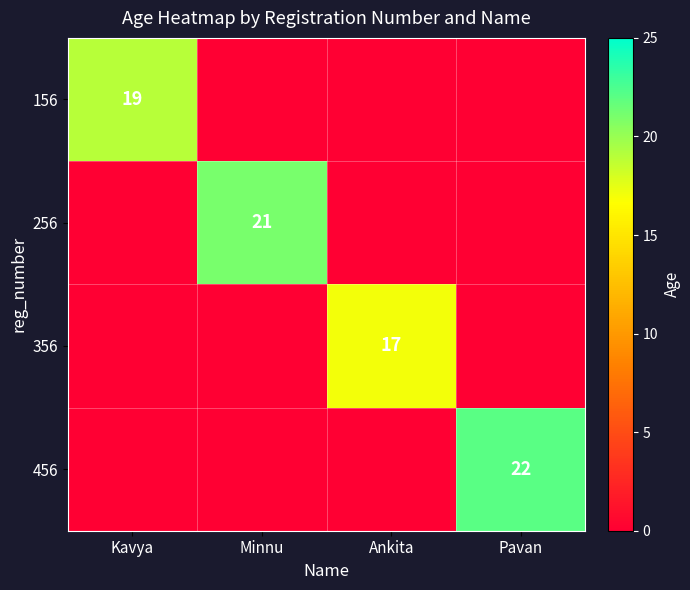

The 456 series shows 22 at Pavan. True or false?

True